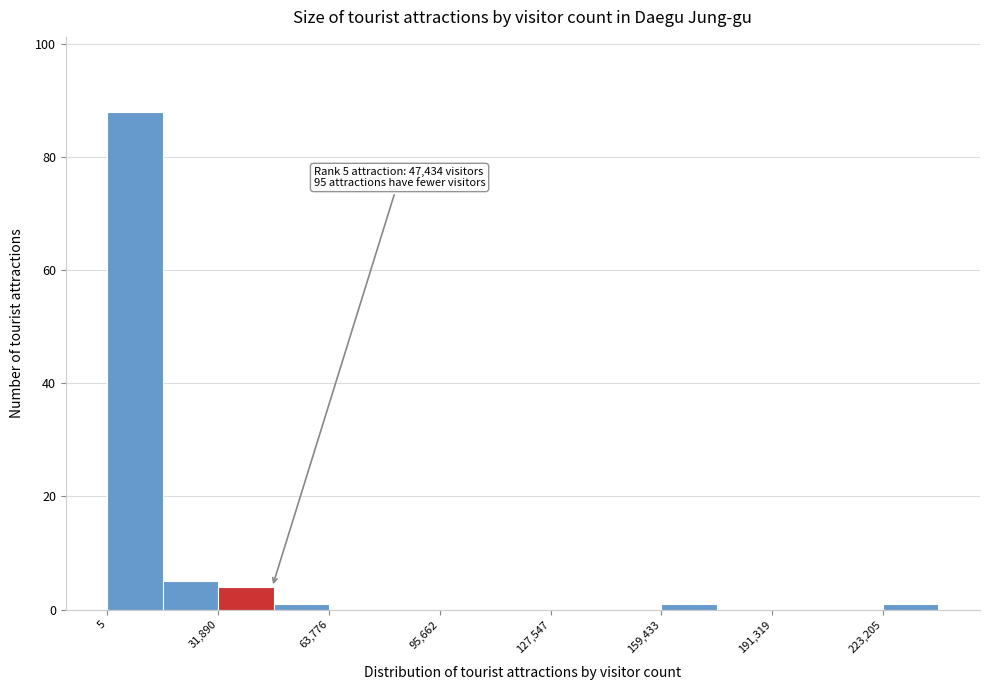

Around what value on the x-axis is the tallest bar? Give the approximate position of its centre, as read against the axis.

10000